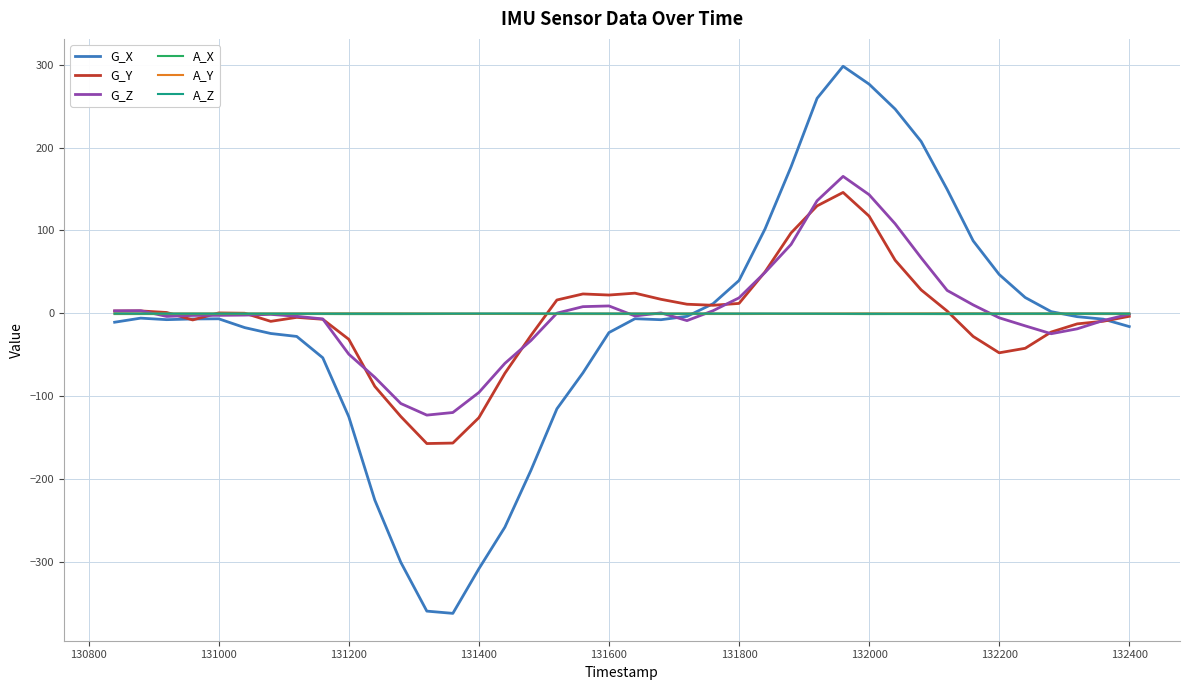

Which series has the widest spread of values?

G_X